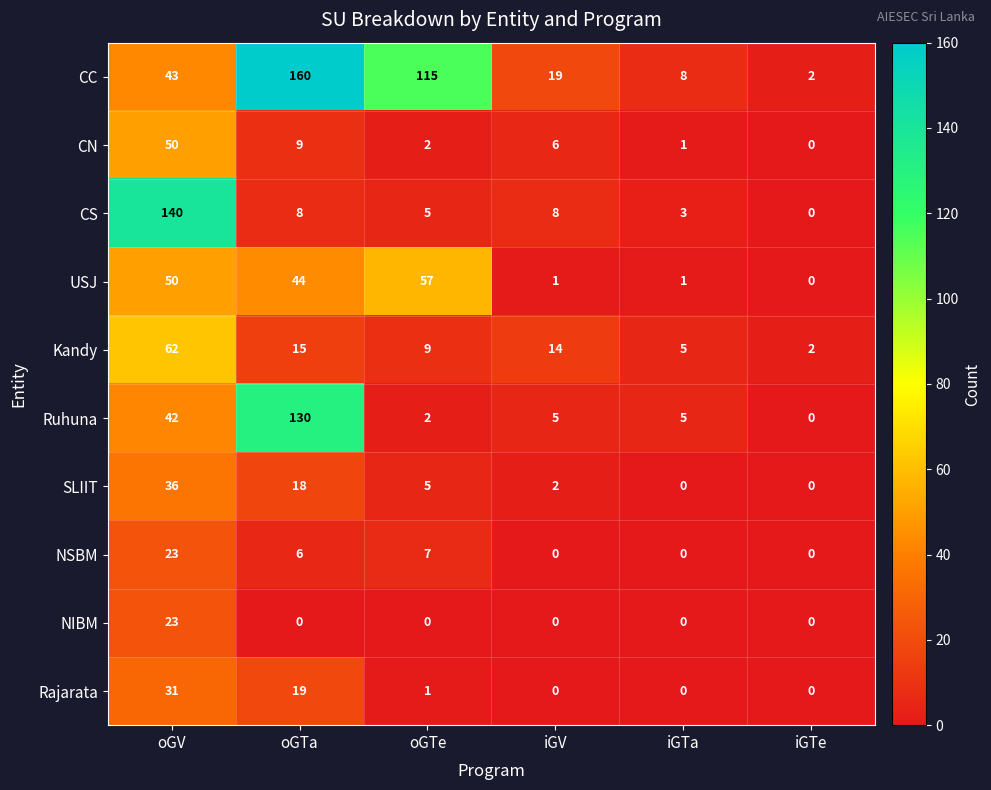

What is the difference between the highest and lowest values at iGV?

19